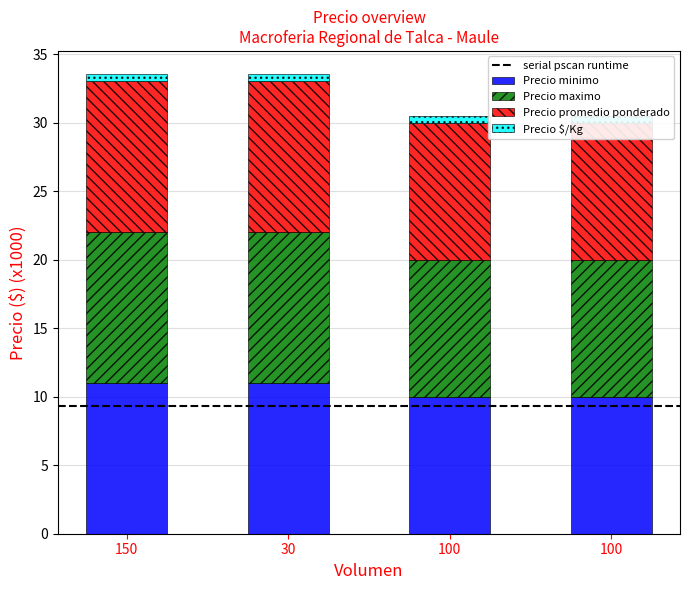

Is the value of Precio promedio ponderado at 150 greater than the value of Precio maximo at 30?

No